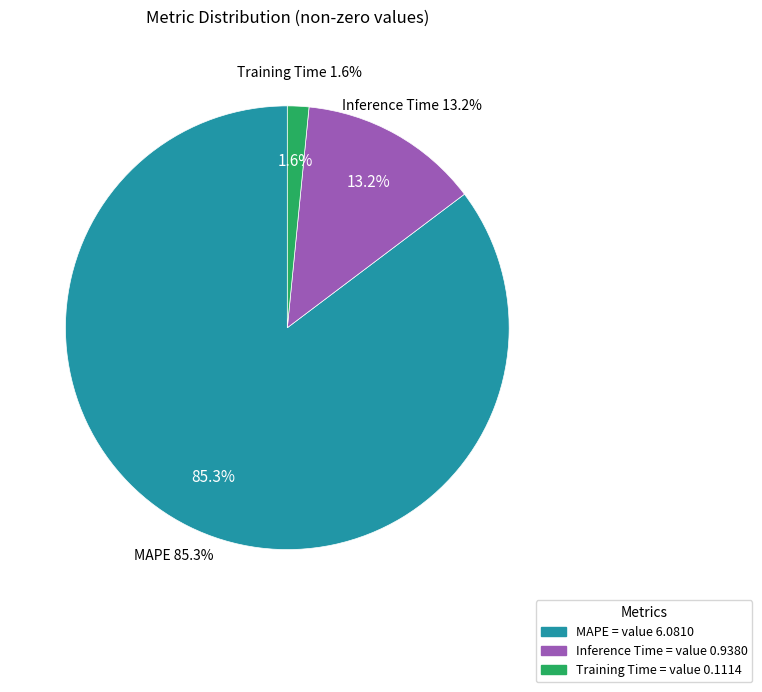

Combined, what portion of the pie is Inference Time and MAPE?

98.4%